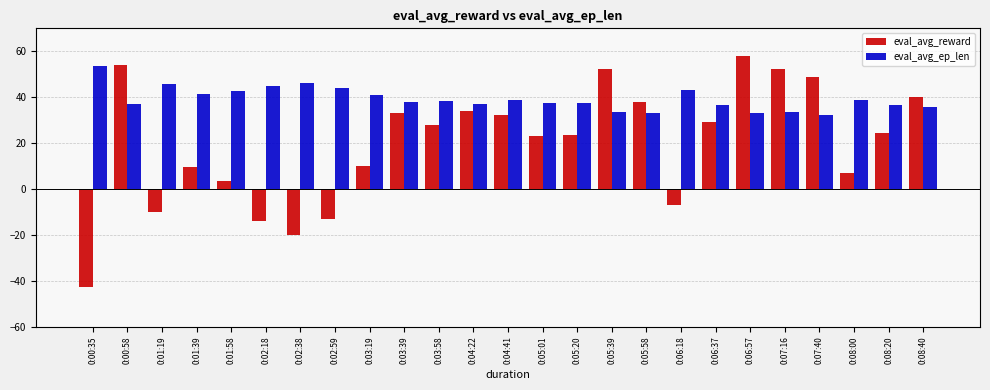

Is it true that eval_avg_ep_len equals 79.3 at 0:02:59?

False